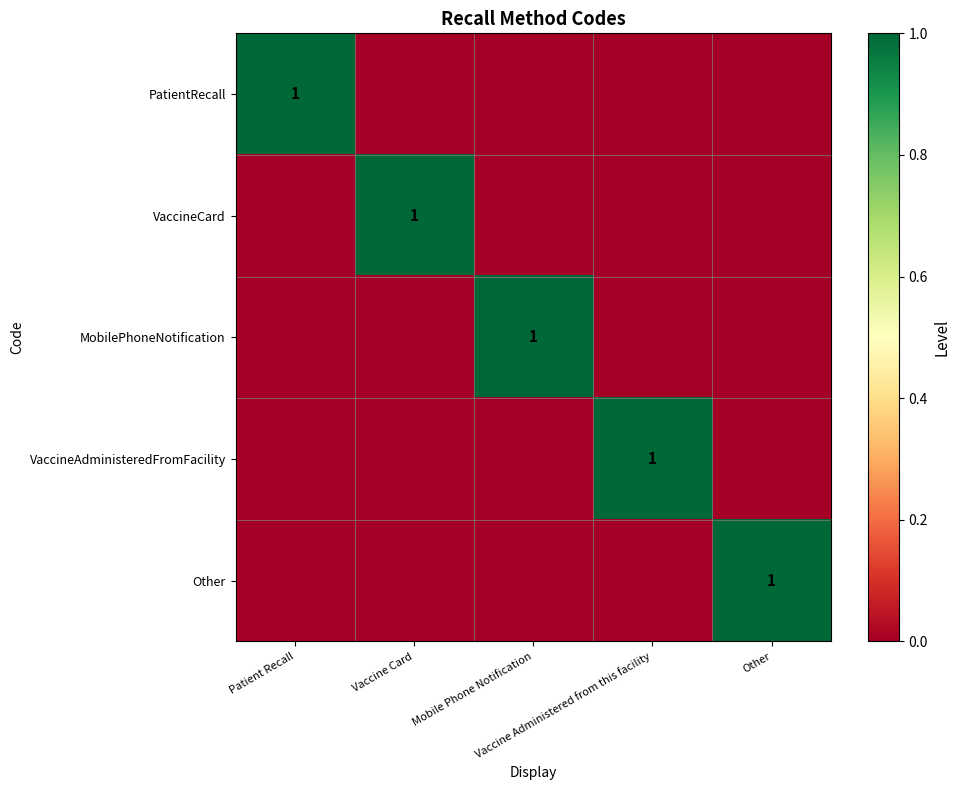

What is the spread (max minus min) of values at Vaccine Administered from this facility?

1